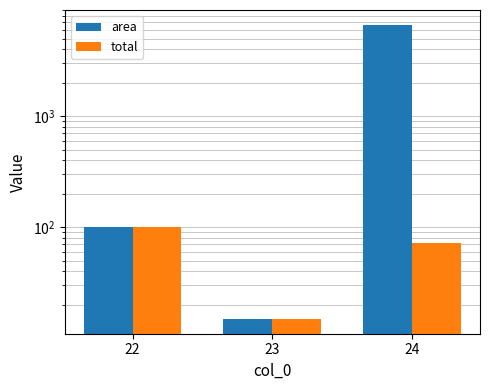

At which category does the chart reach its minimum across all series?

23